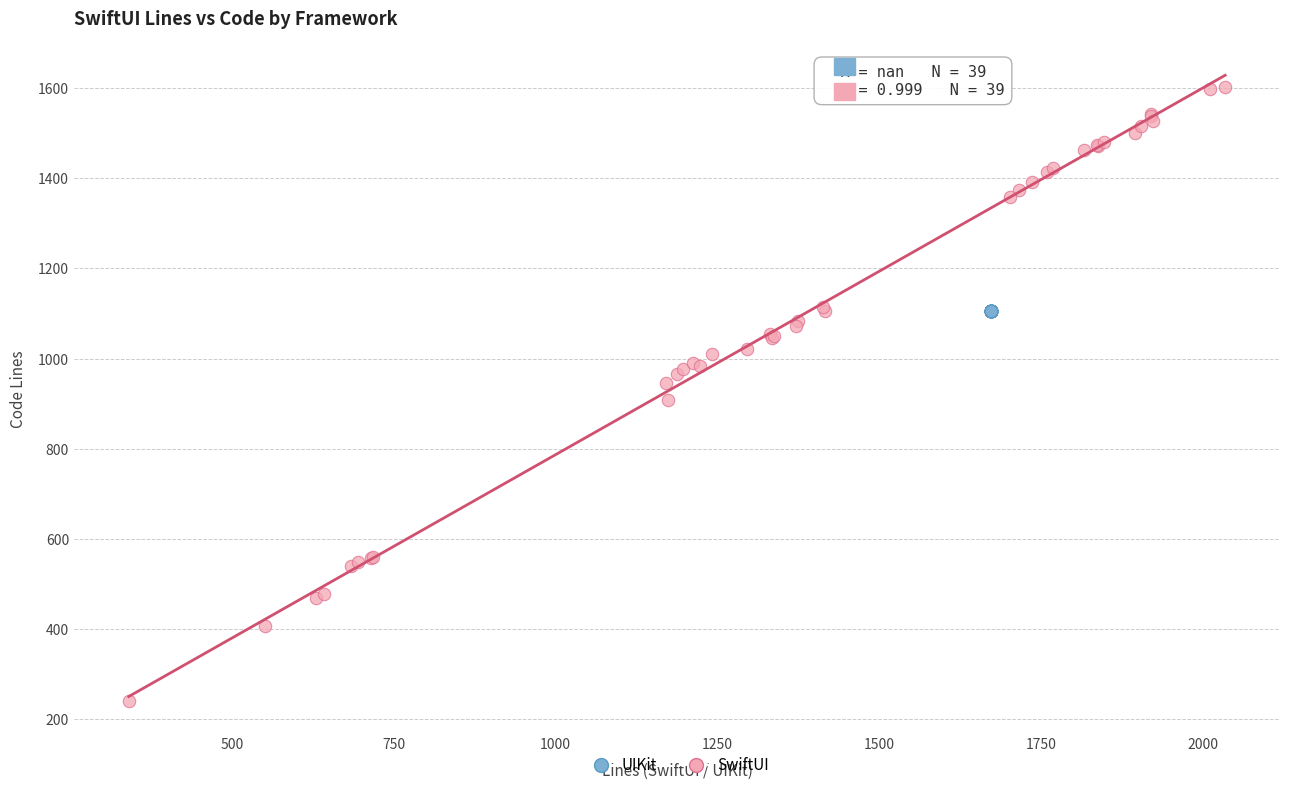

Which series contains the highest Y value?

SwiftUI